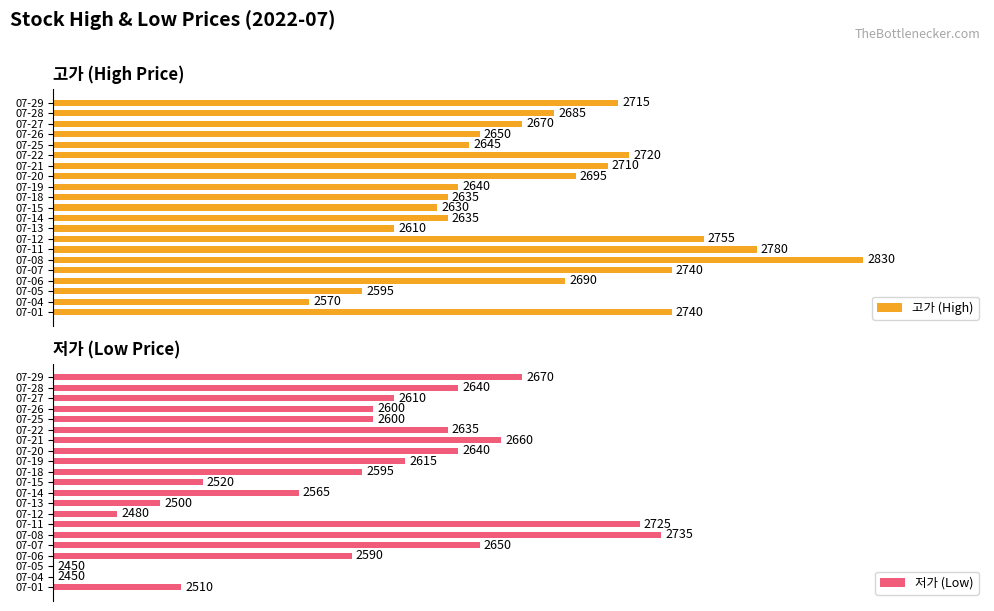

Are the bars grouped side by side (vs. stacked)?

Yes